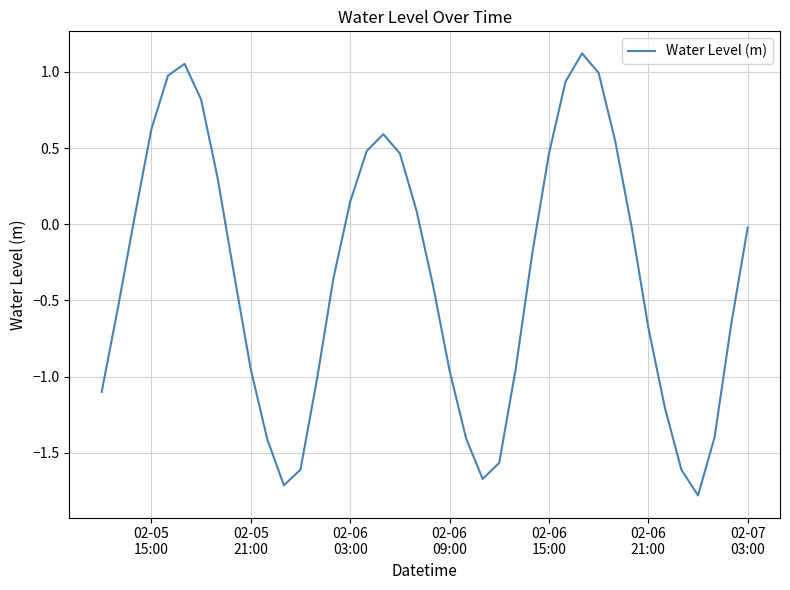

What is the minimum value shown in the chart?

-1.8